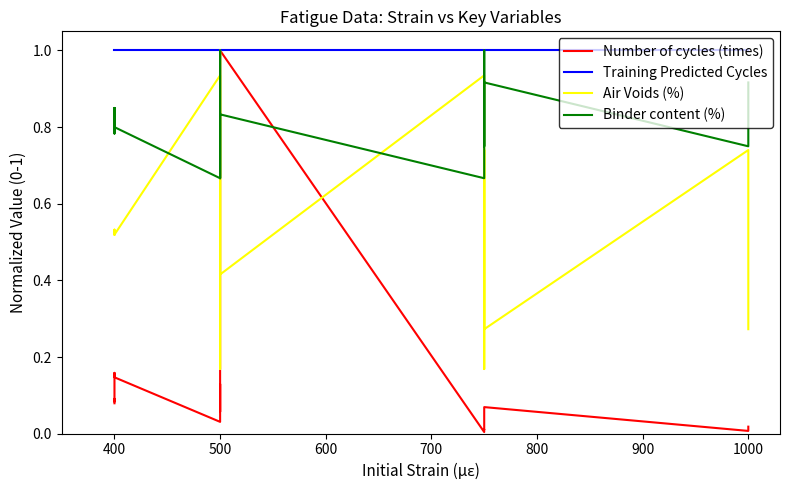

True or false: Number of cycles (times) and Training Predicted Cycles intersect in this chart.

False